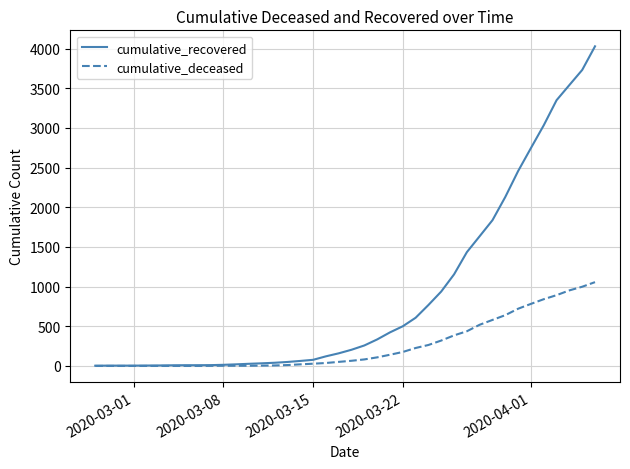

List the series in order of their peak value, lowest first.

cumulative_deceased, cumulative_recovered